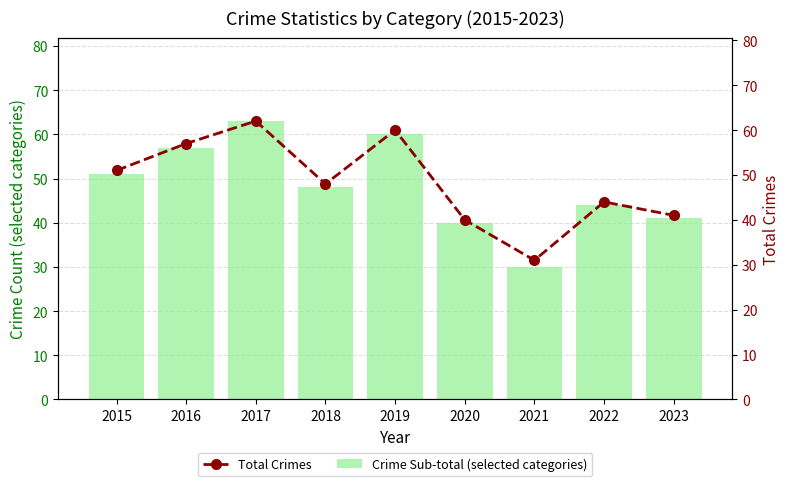

How many distinct data groups are displayed?

2